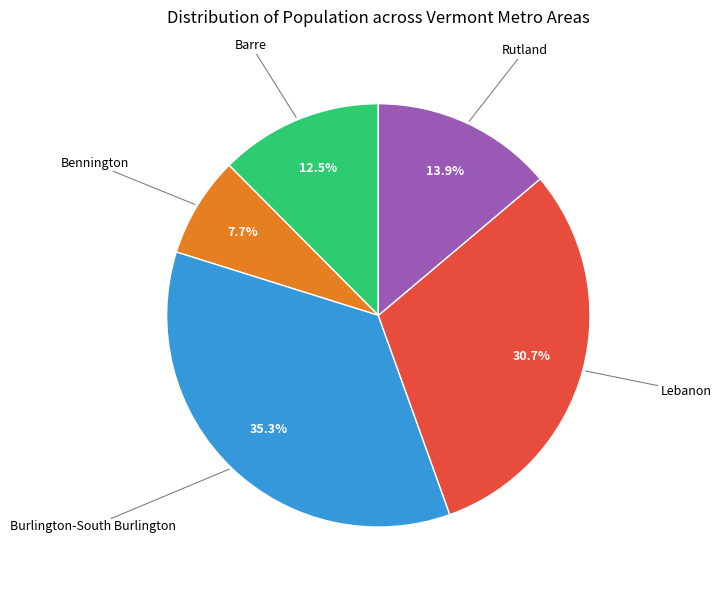

Is there any slice that represents more than half of the pie?

No